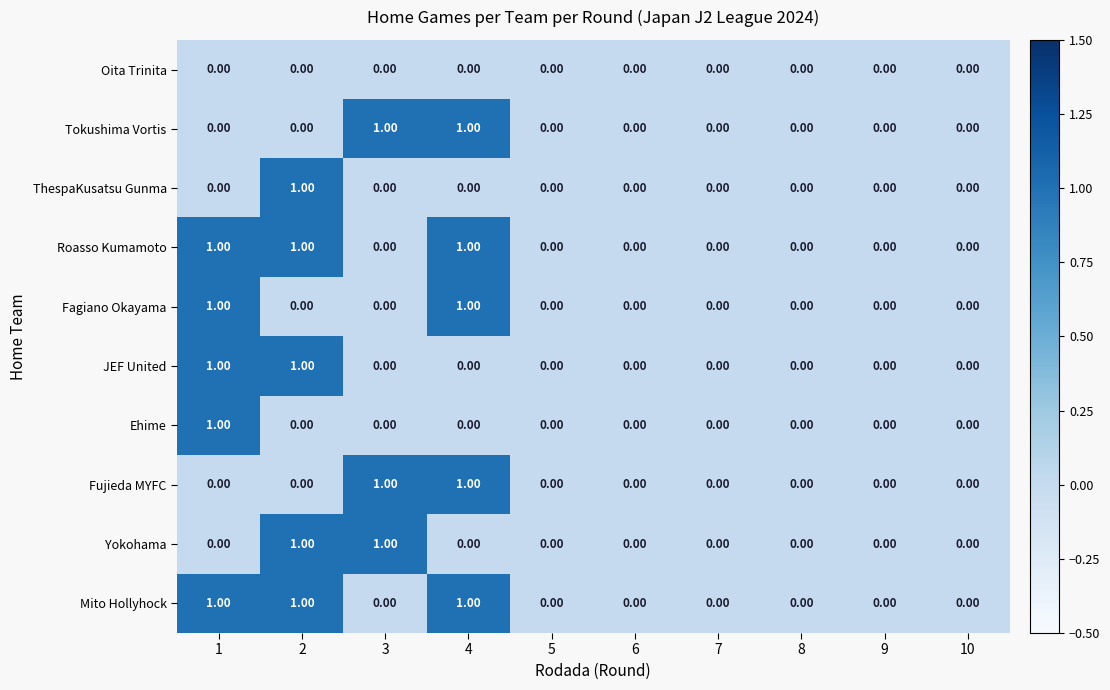

What is the total value across all series at 2?

5